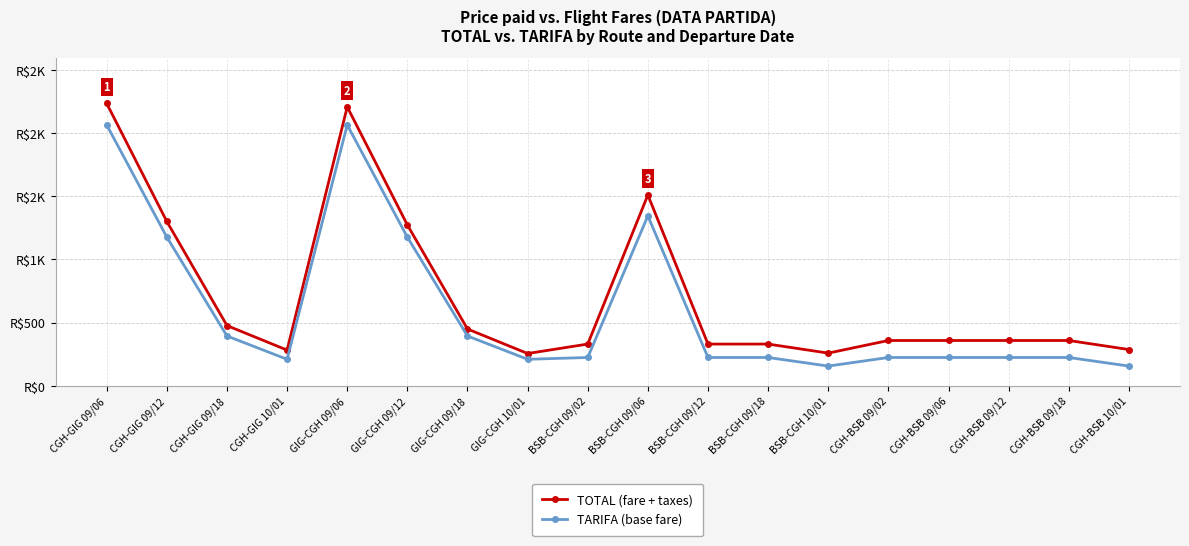

Where is the first local minimum for TOTAL (fare + taxes)?

CGH-GIG 10/01